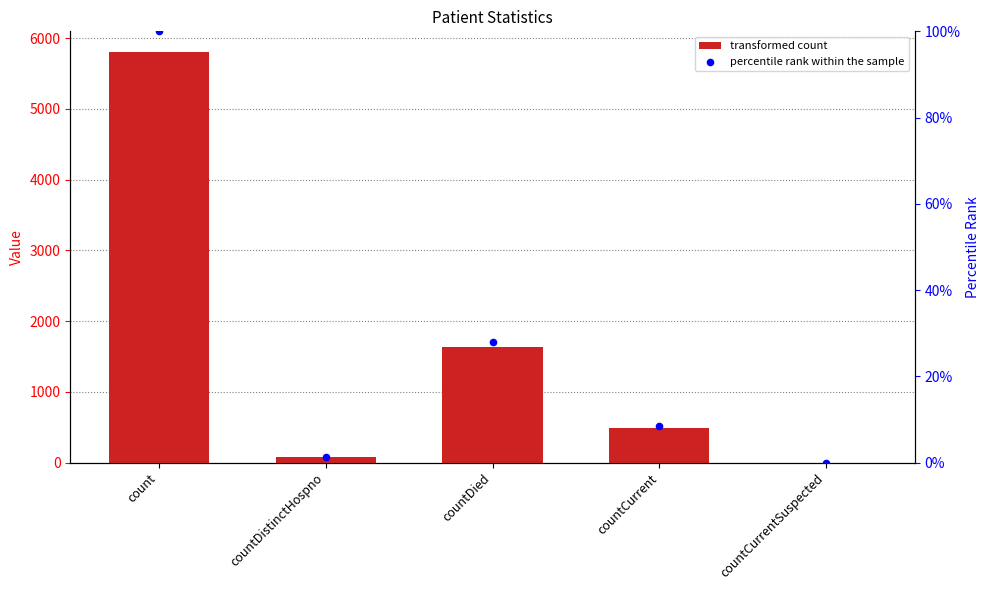

Is the value of percentile rank at countDied greater than the value of col_1 at countDistinctHospno?

No